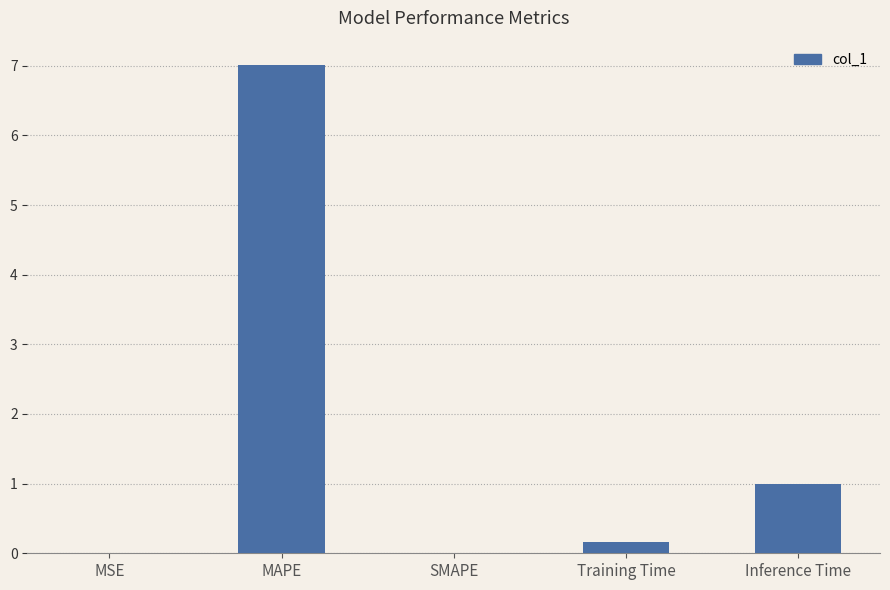

What is the maximum value shown in the chart?

7.0